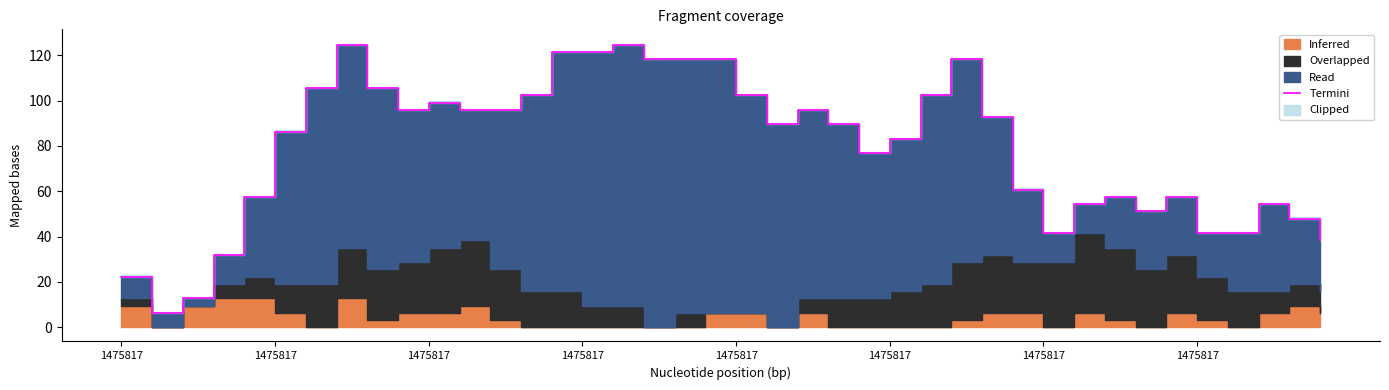

What is the average value?

79.0